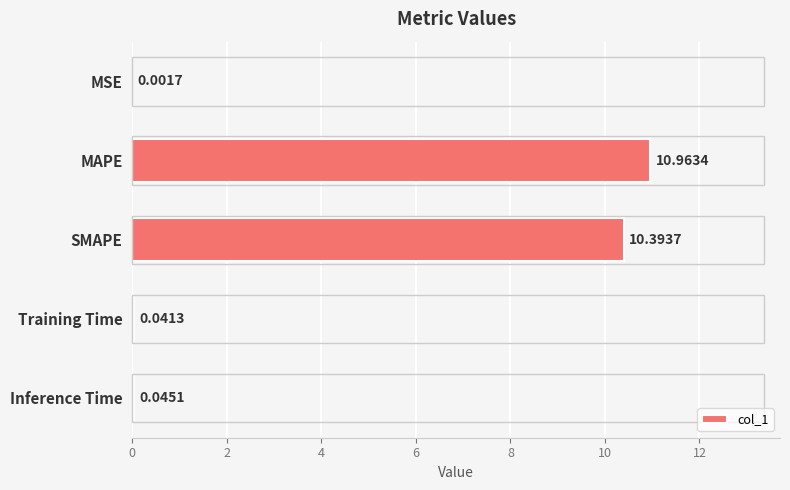

What is the change in value from MAPE to SMAPE?

-0.6